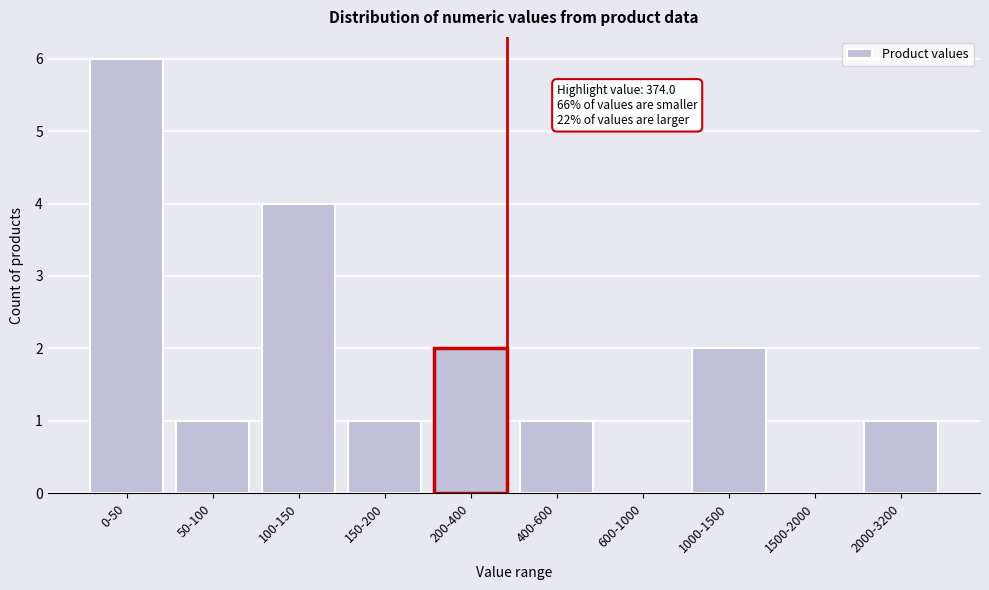

Reading right to left, what are all the values shown in this chart?

2000-3200=1	1500-2000=0	1000-1500=2	600-1000=0	400-600=1	200-400=2	150-200=1	100-150=4	50-100=1	0-50=6